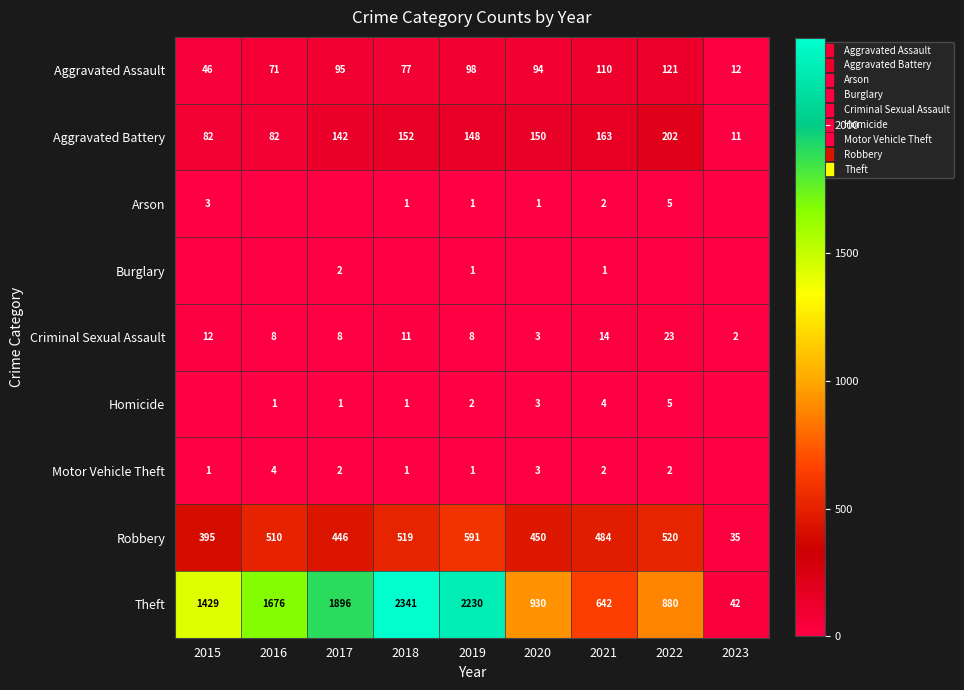

At which label does Motor Vehicle Theft first exceed 2?

2016